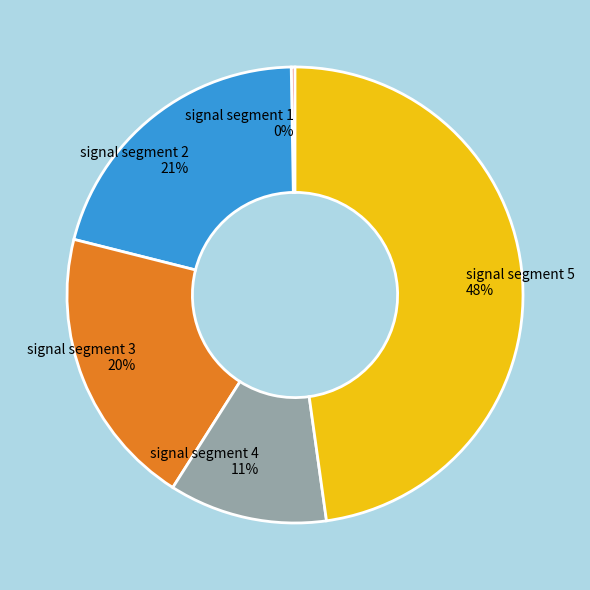

What is the largest slice in the pie chart?

signal segment 5